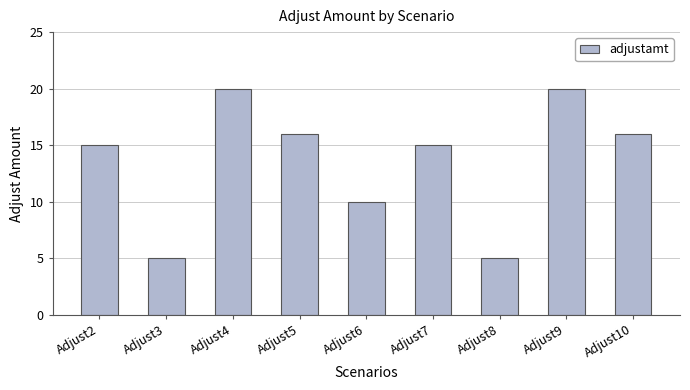

What is the sum of all values?

122